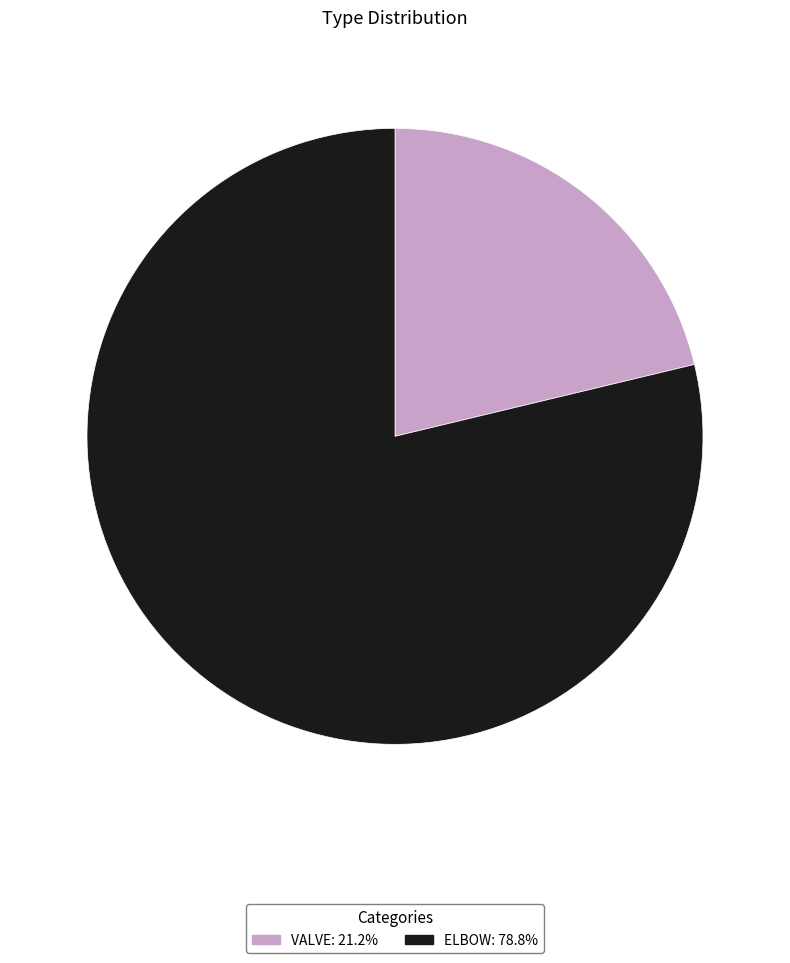

Rank the categories by value from lowest to highest.

VALVE, ELBOW